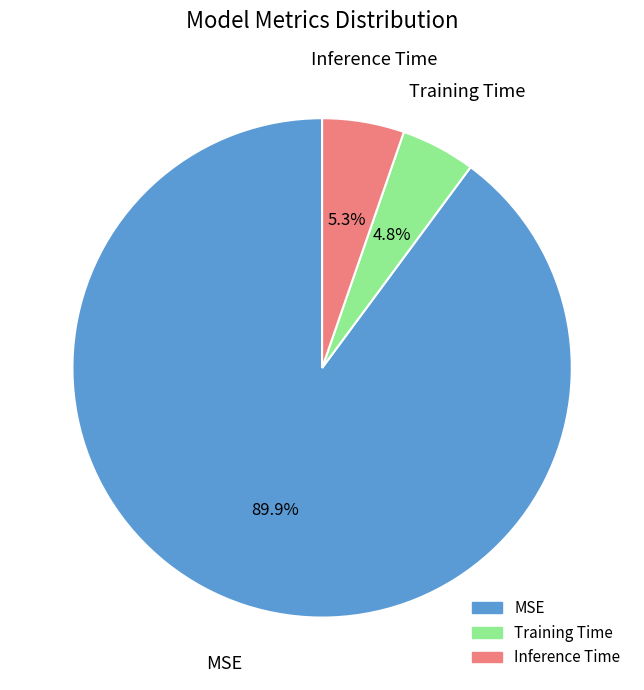

Is it true that Training Time is 16% of the pie?

False